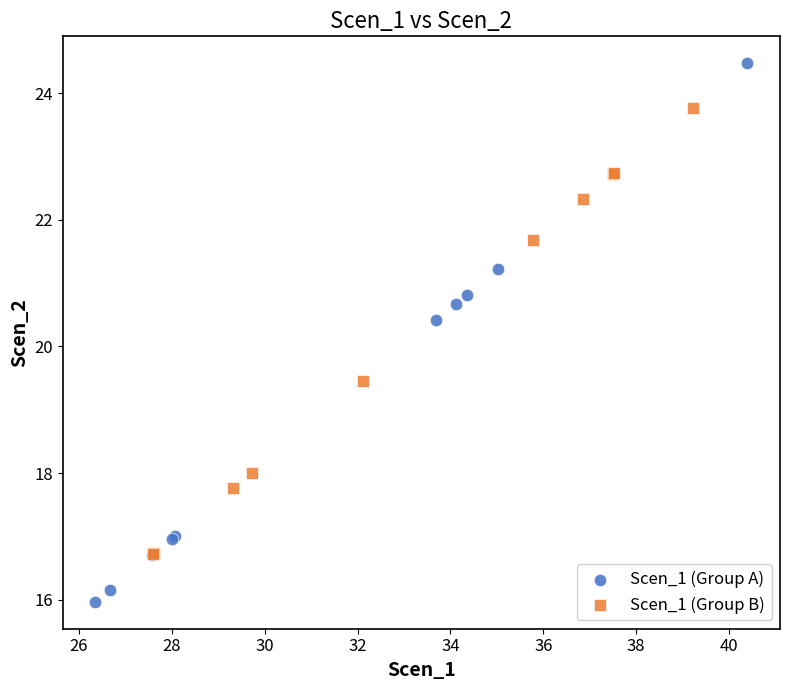

Which series contains the highest Y value?

Scen_1 (Group A)